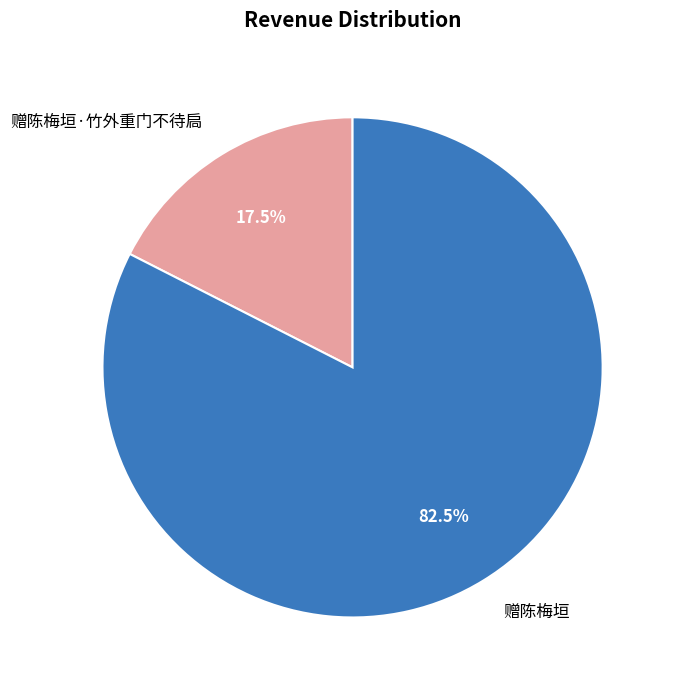

The 赠陈梅垣·竹外重门不待扃 slice represents 4% of the pie. True or false?

False